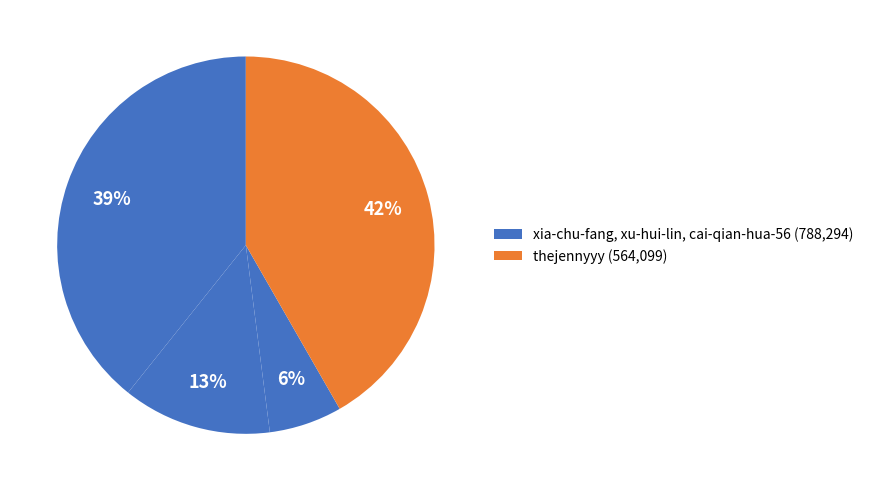

Which slice is the largest?

thejennyyy